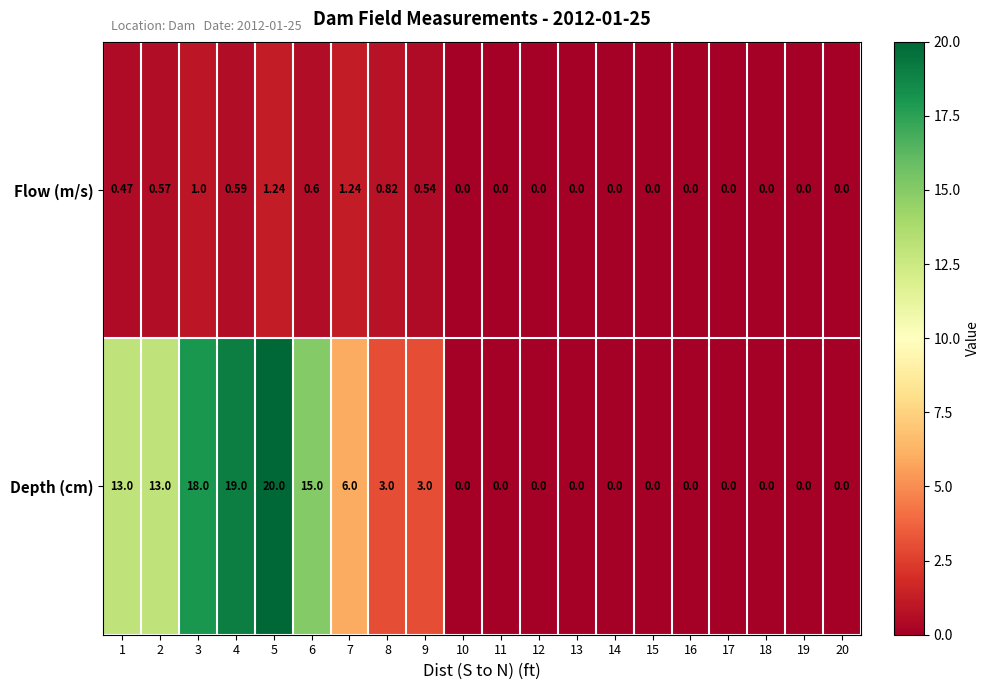

Is the value of Depth (cm) at 16 greater than the value of Flow (m/s) at 1?

No